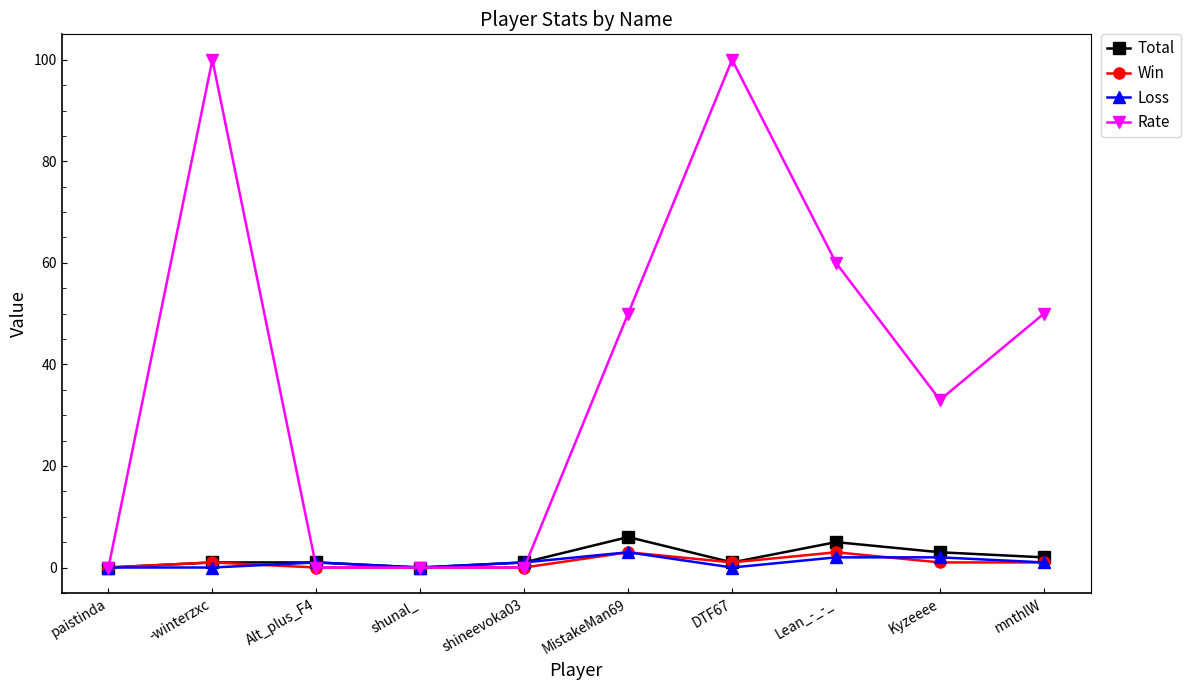

What position from the right is Lean_-_-_?

3